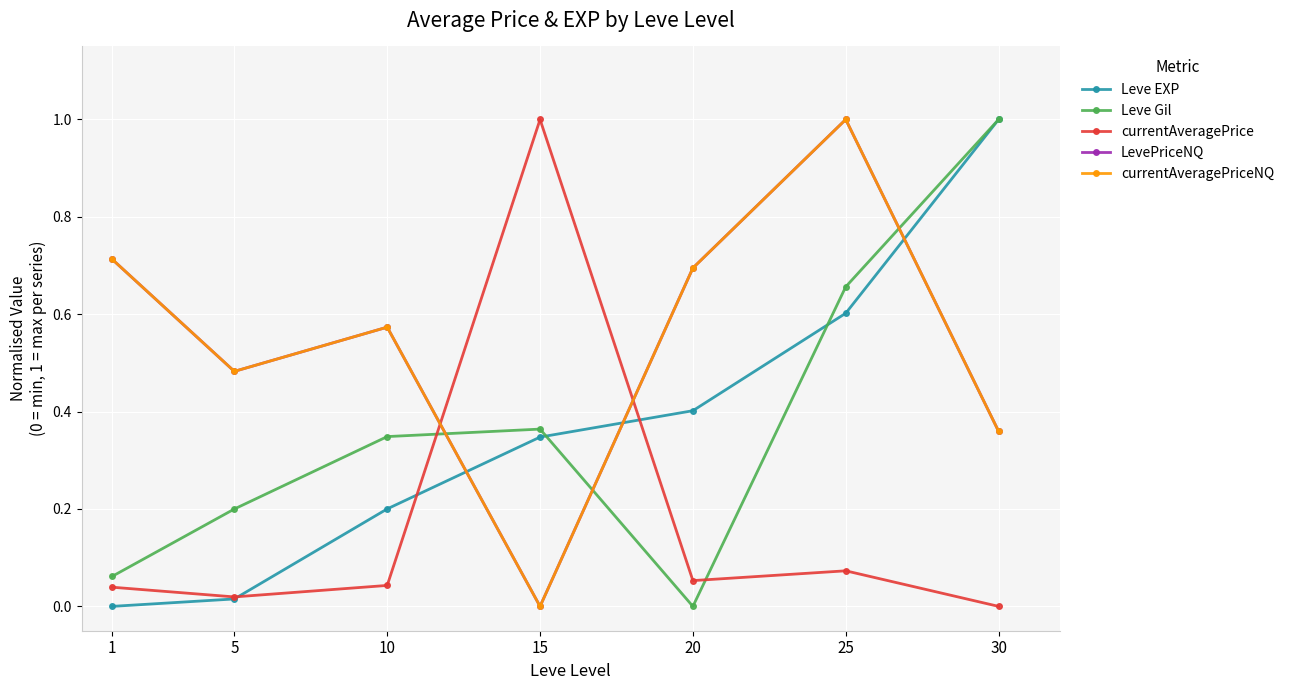

What is the difference between the second highest and minimum values in the LevePriceNQ series?

0.7